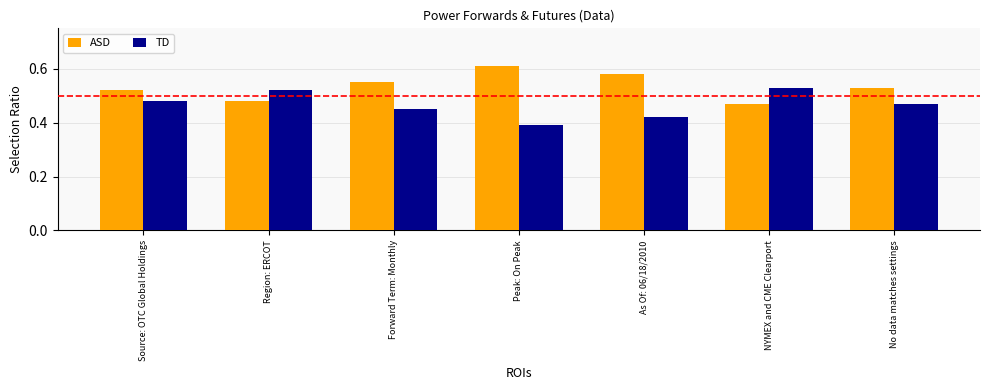

Count the number of categories in the chart.

7